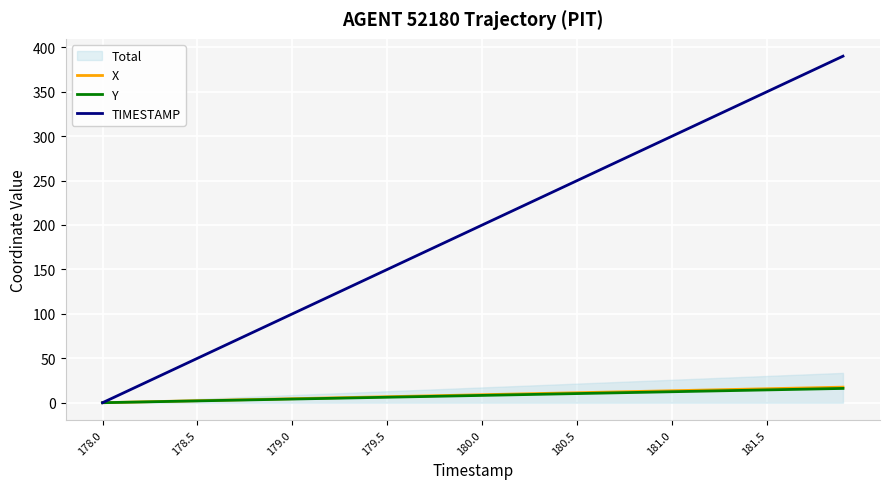

How many lines are shown in the chart?

3